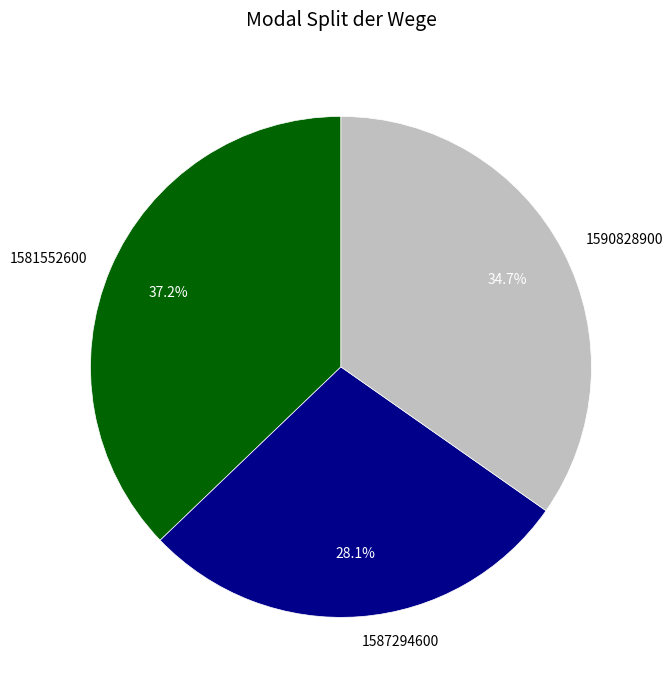

Which slice is the smallest?

1587294600